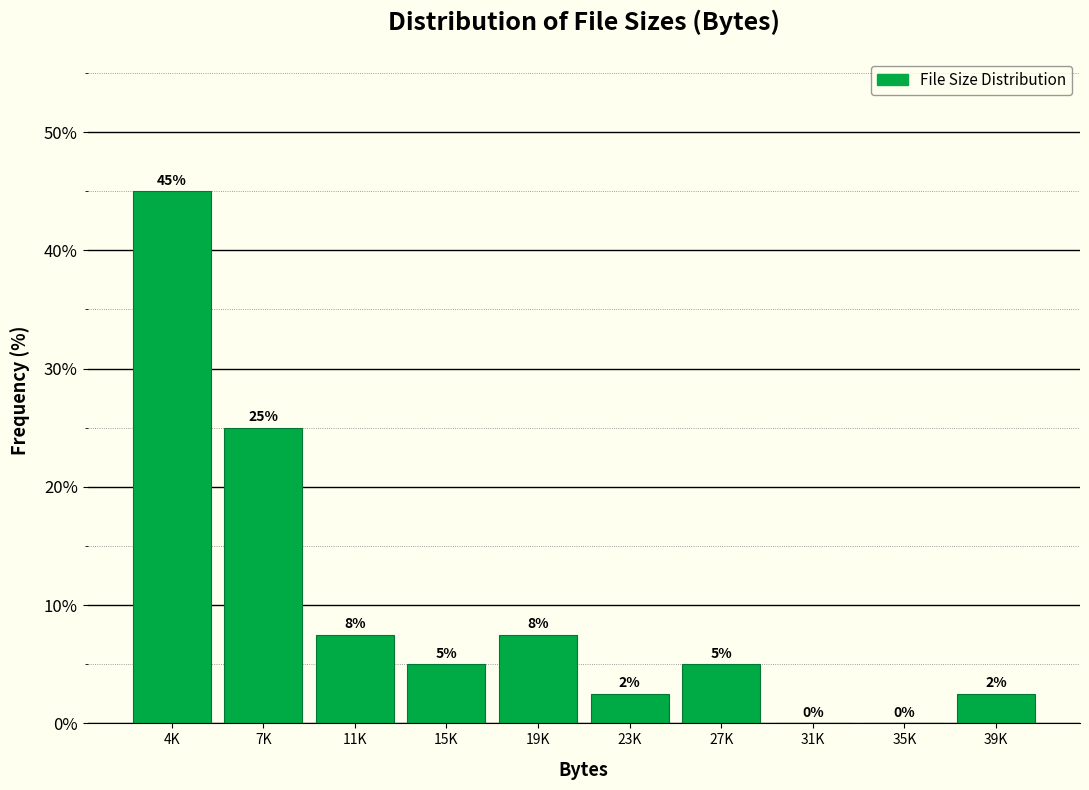

At which label is the value closest to 22?

7K